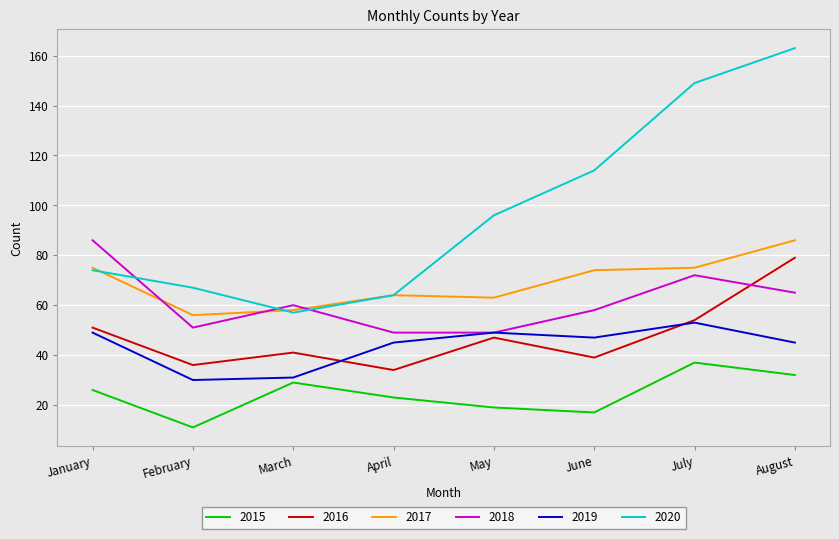

Reading left to right, list all the values displayed in this chart.

2015: January=26	February=11	March=29	April=23	May=19	June=17	July=37	August=32
2016: January=51	February=36	March=41	April=34	May=47	June=39	July=54	August=79
2017: January=75	February=56	March=58	April=64	May=63	June=74	July=75	August=86
2018: January=86	February=51	March=60	April=49	May=49	June=58	July=72	August=65
2019: January=49	February=30	March=31	April=45	May=49	June=47	July=53	August=45
2020: January=74	February=67	March=57	April=64	May=96	June=114	July=149	August=163